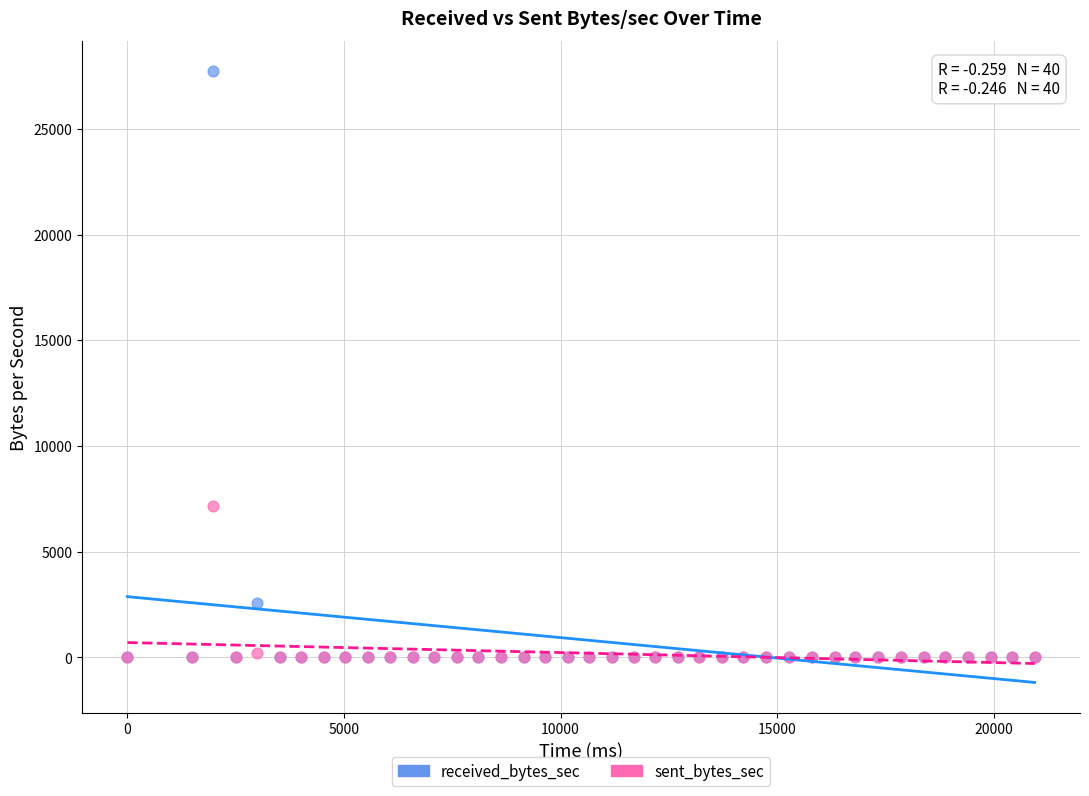

Across all series, what Y value is closest to 13856?

7142